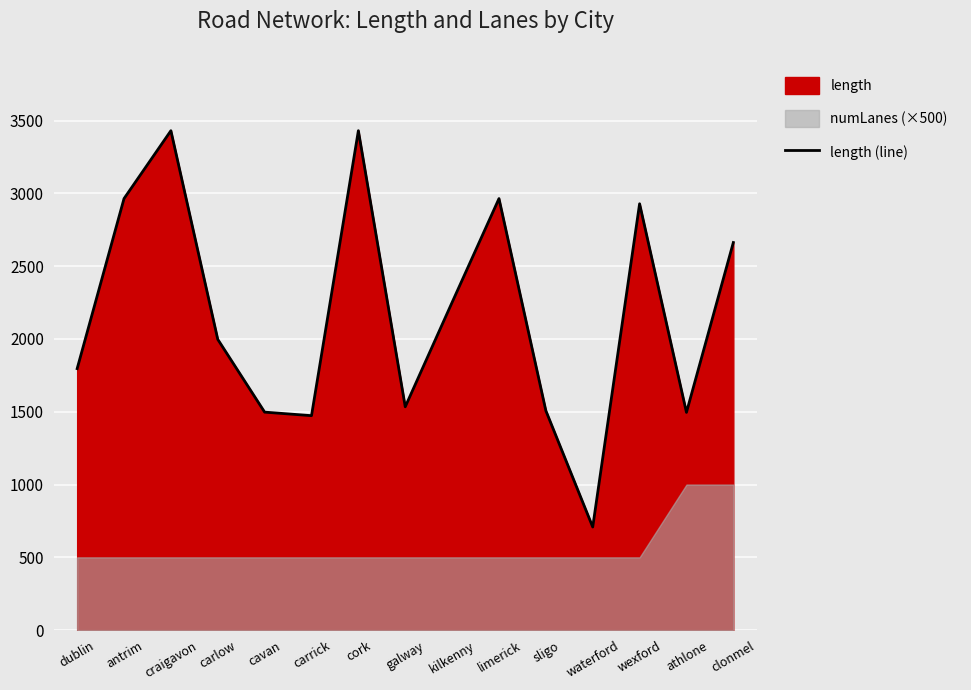

Where is the first local maximum?

craigavon